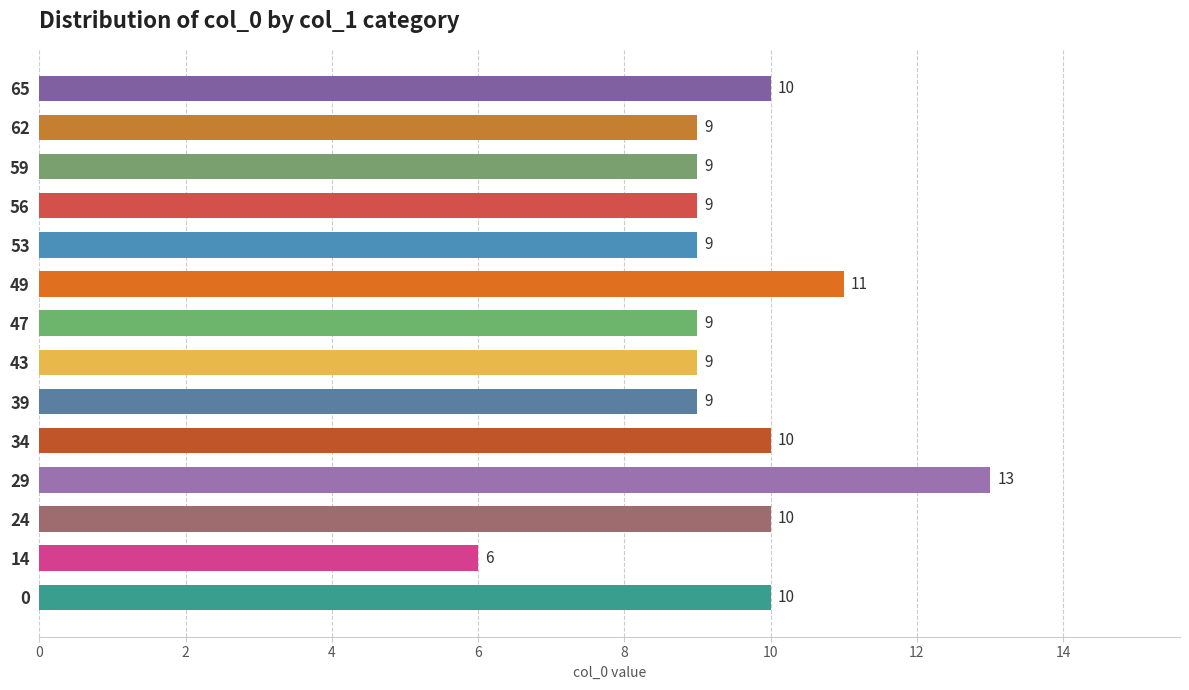

Are the bars horizontal?

Yes